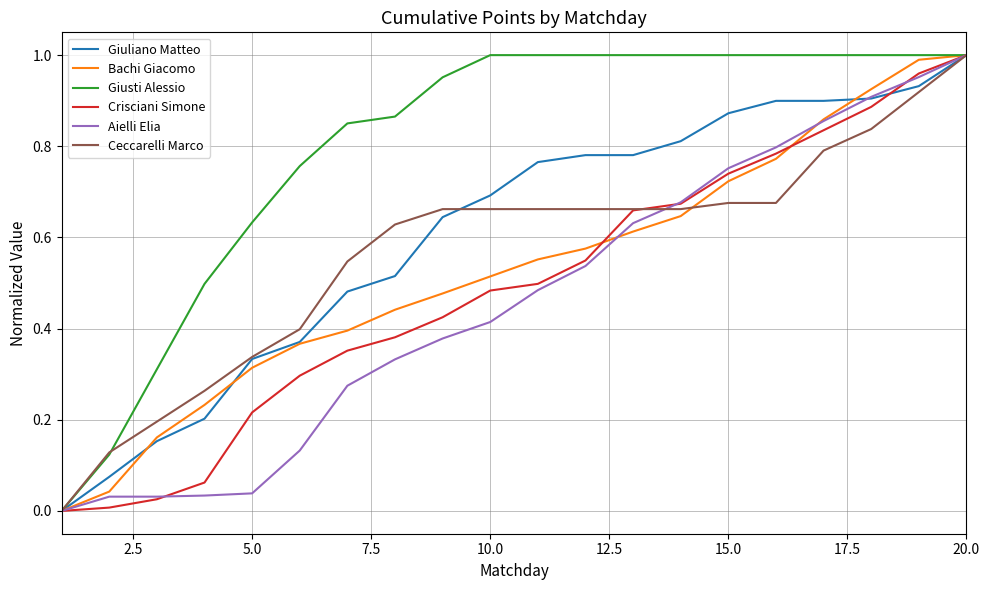

How many lines are shown in the chart?

6